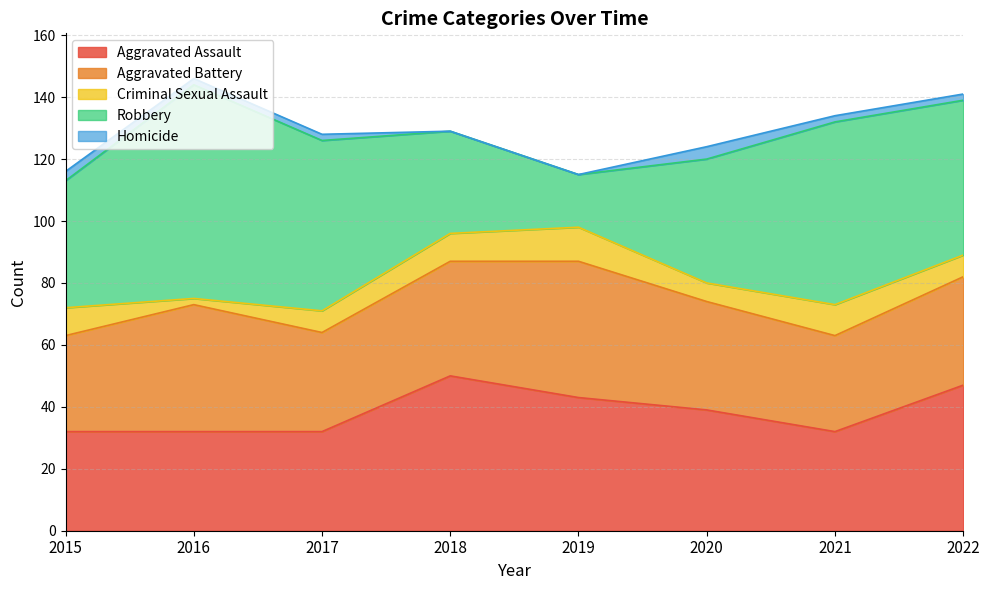

Where is Homicide nearest to the value 2?

2016